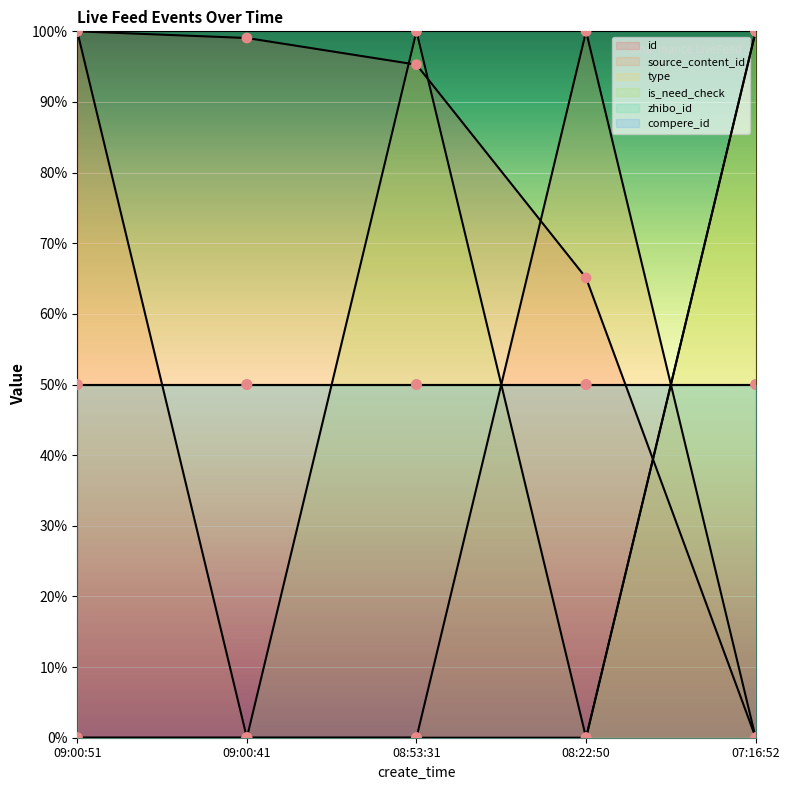

At which category is the sum across all series the highest?

09:00:51